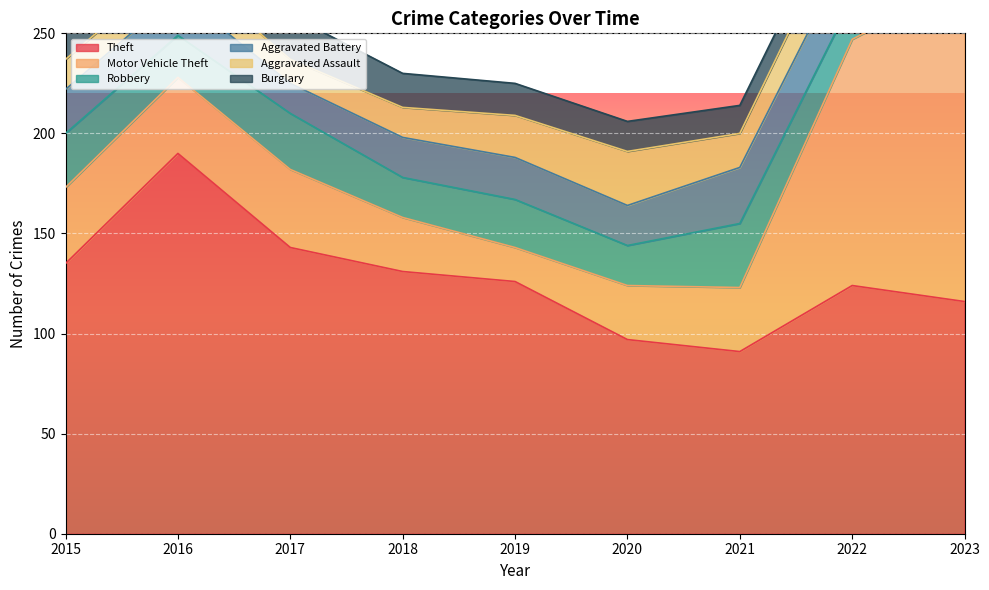

True or false: Theft has a value of 194 at 2023.

False